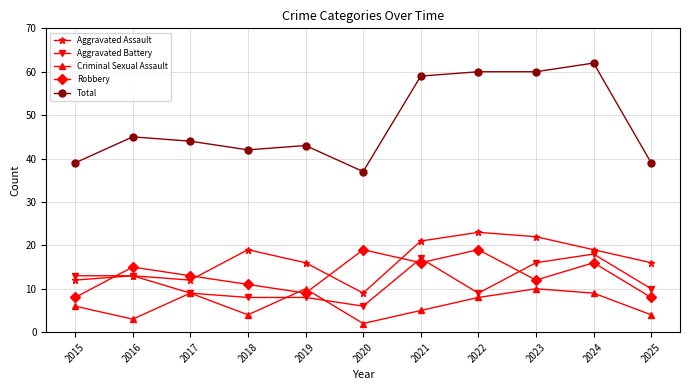

At which label does Aggravated Battery reach its minimum?

2020